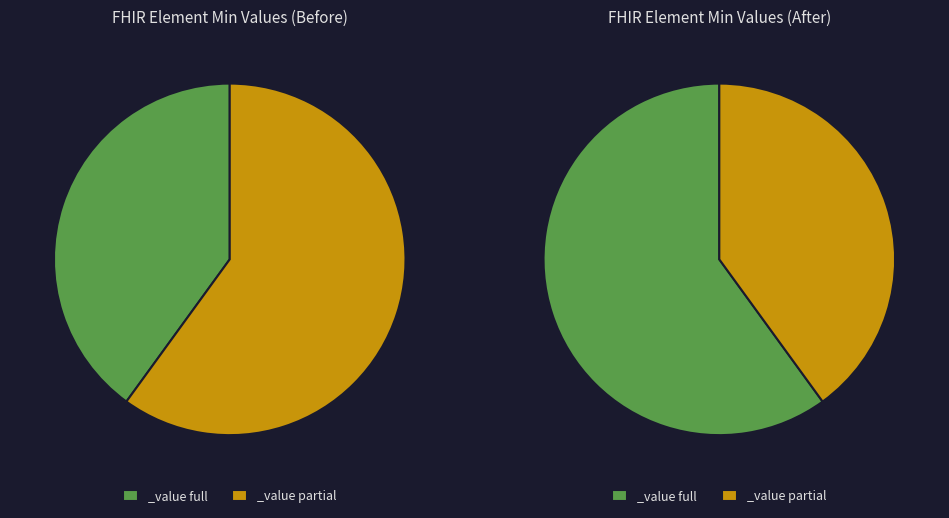

To the nearest percent, what is the combined percentage of 0 and 1?

100%